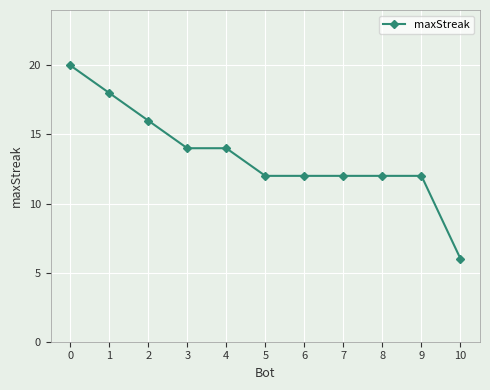

Is it true that the value at 10 is 9?

False